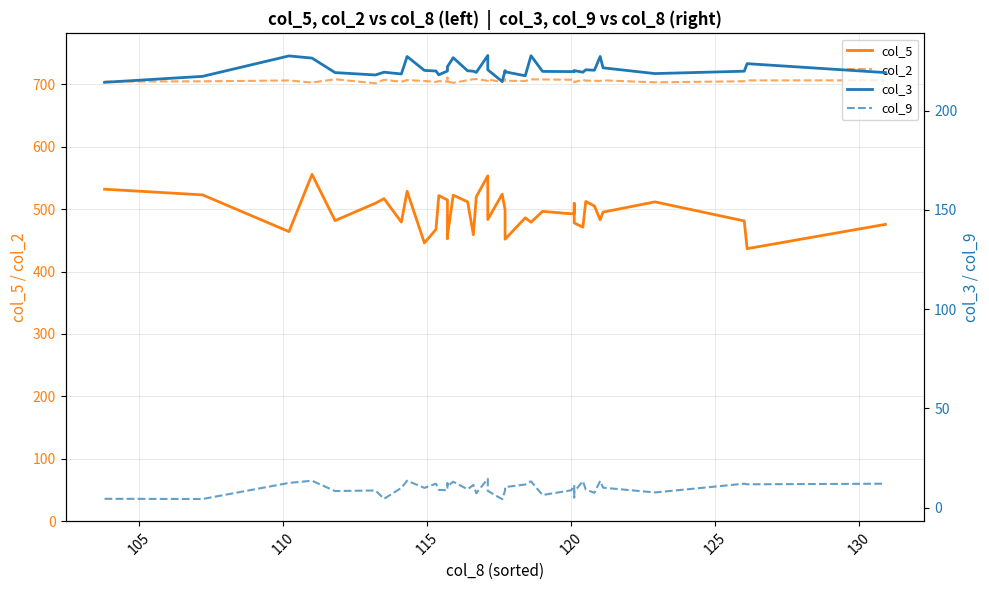

True or false: col_9 and col_3 cross at least once.

False